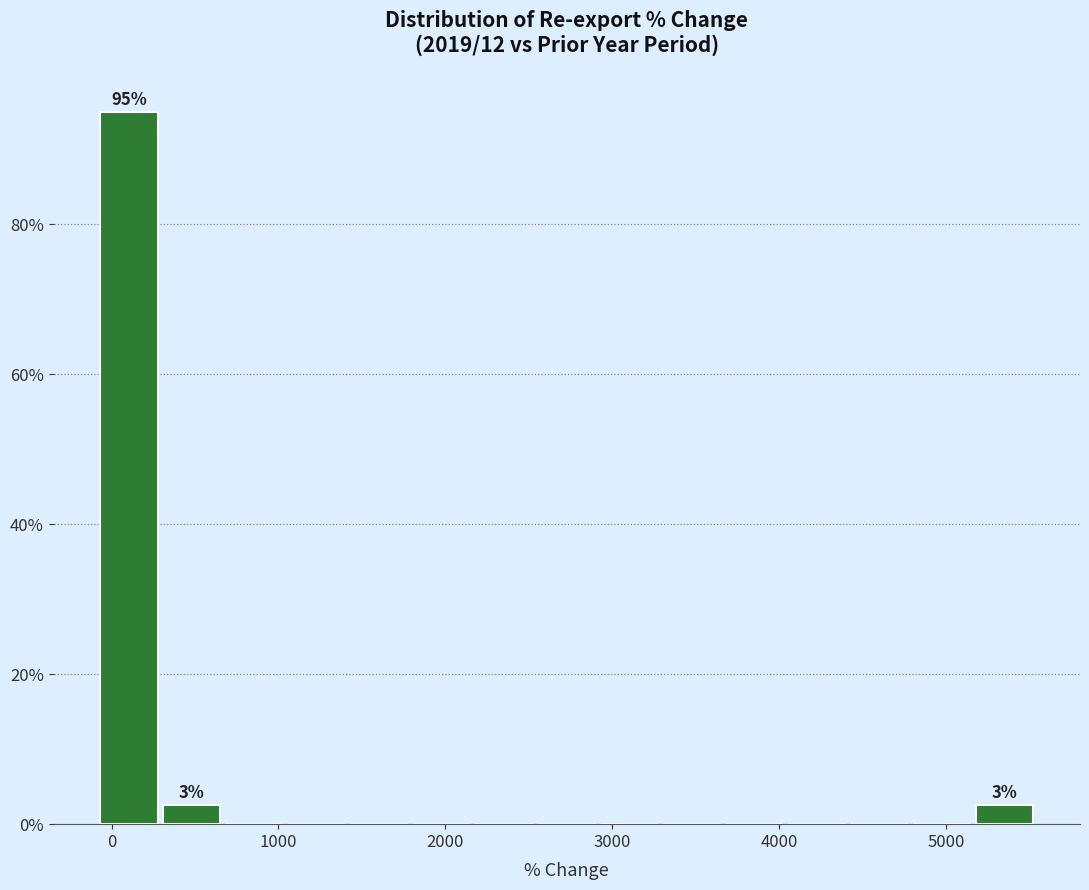

Around what value on the x-axis is the tallest bar? Give the approximate position of its centre, as read against the axis.

100